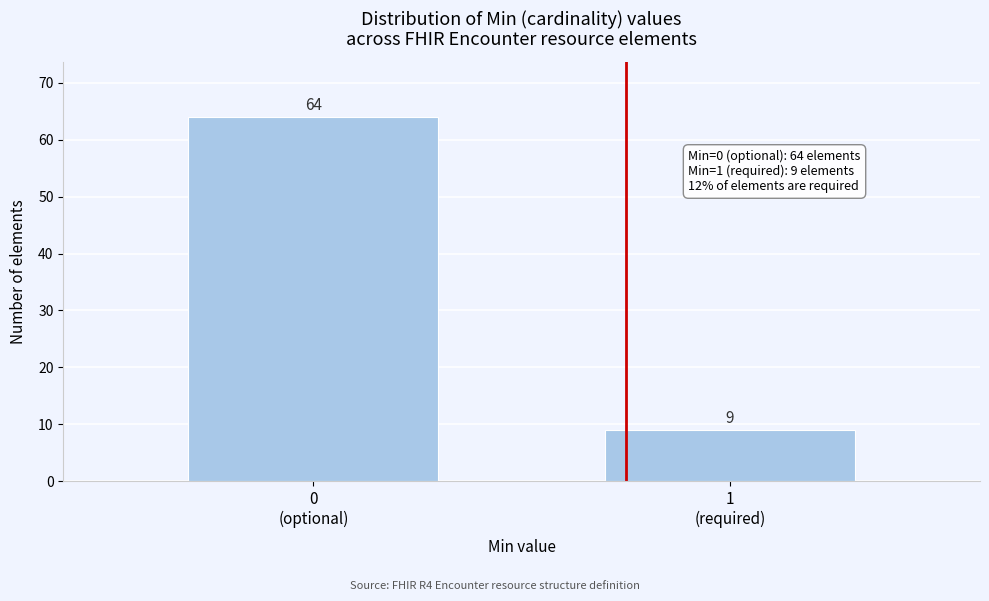

Reading right to left, extract all data points from this chart.

9	64